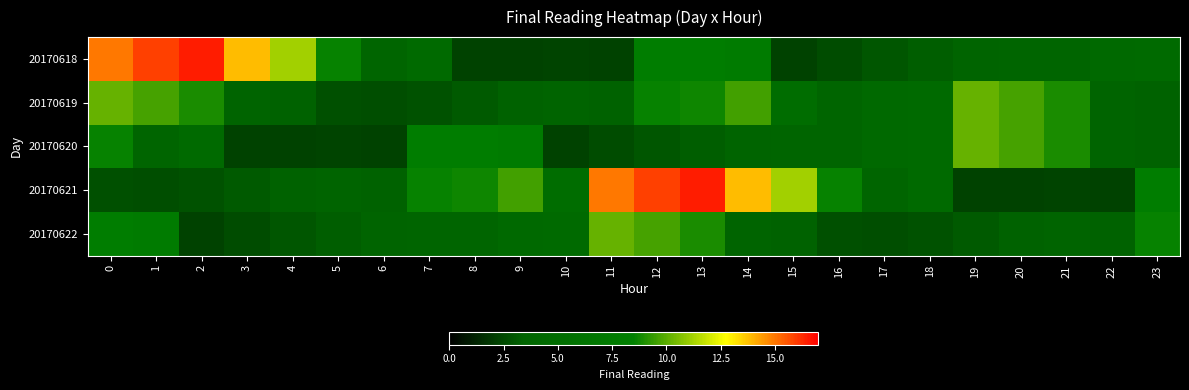

What is the greatest value displayed?

16.5